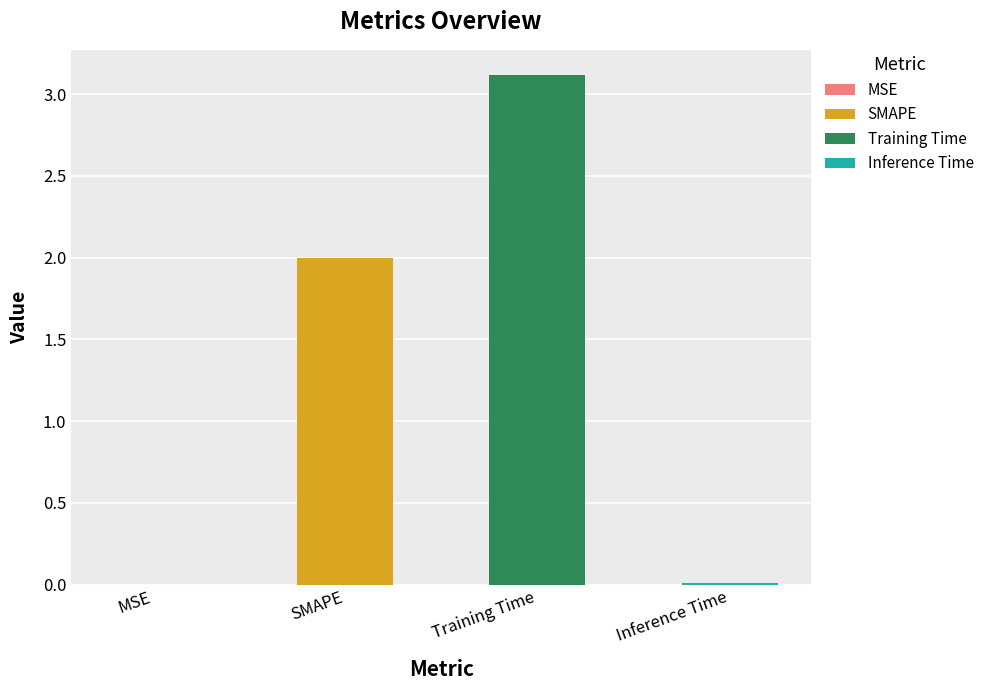

Reading left to right, transcribe all the data shown in this chart.

MSE=0.0	SMAPE=2.0	Training Time=3.1	Inference Time=0.0